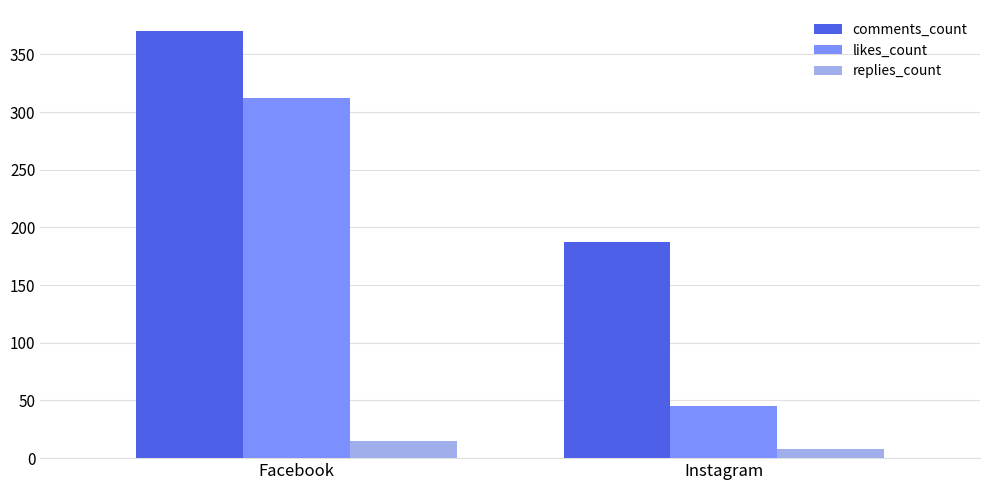

What is the difference between the maximum and minimum values in the replies_count series?

7